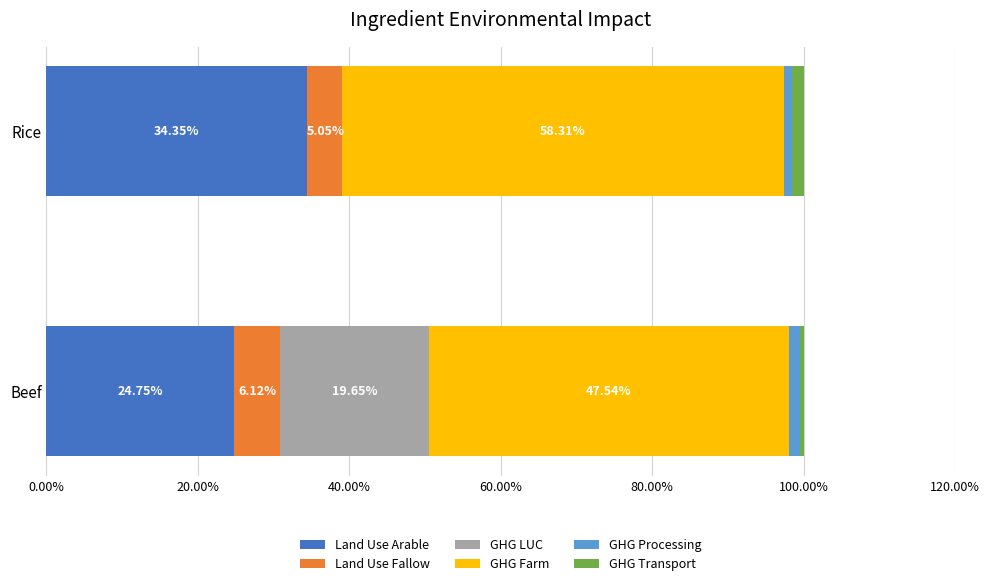

What is the difference between the maximum and minimum values in the Land Use Arable series?

9.6